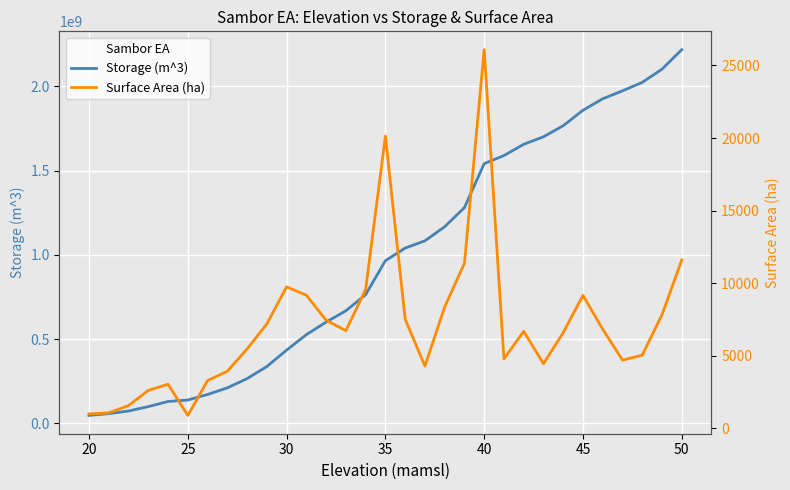

What is the value of the Surface Area (ha) point at the 22nd from the left?

4785.5